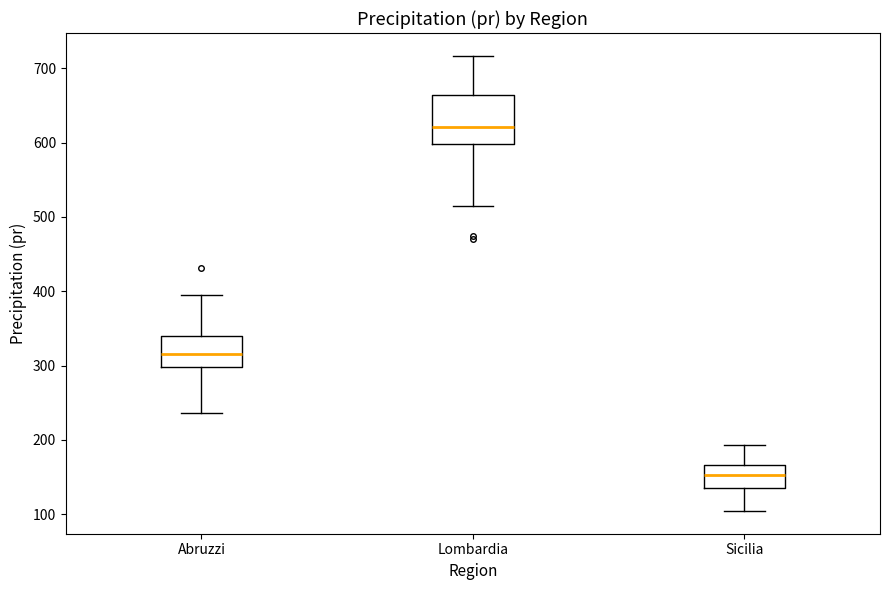

Reading left to right, read every box against the y-axis: the position of its median line, the range the box covers, and the ends of its whiskers. The values are not printed on the chart, so give them approximately, as read against the axis.

Abruzzi: median 320, box 300 to 340, whiskers 240 to 400
Lombardia: median 620, box 600 to 660, whiskers 510 to 720
Sicilia: median 150, box 130 to 170, whiskers 100 to 190